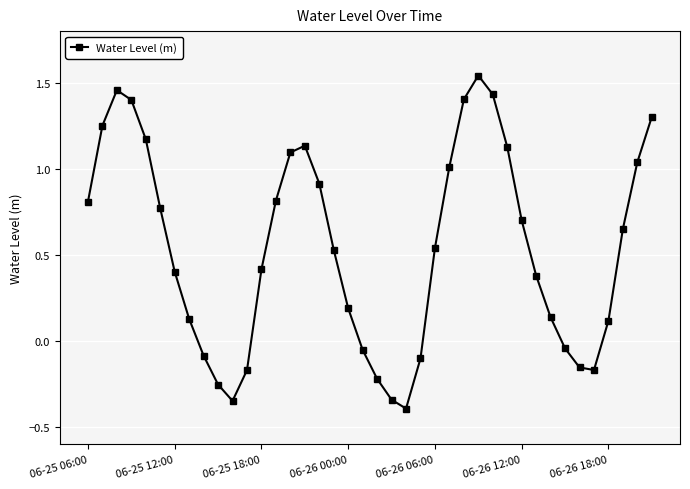

How many points are lower than both their immediate neighbors (excluding endpoints)?

3